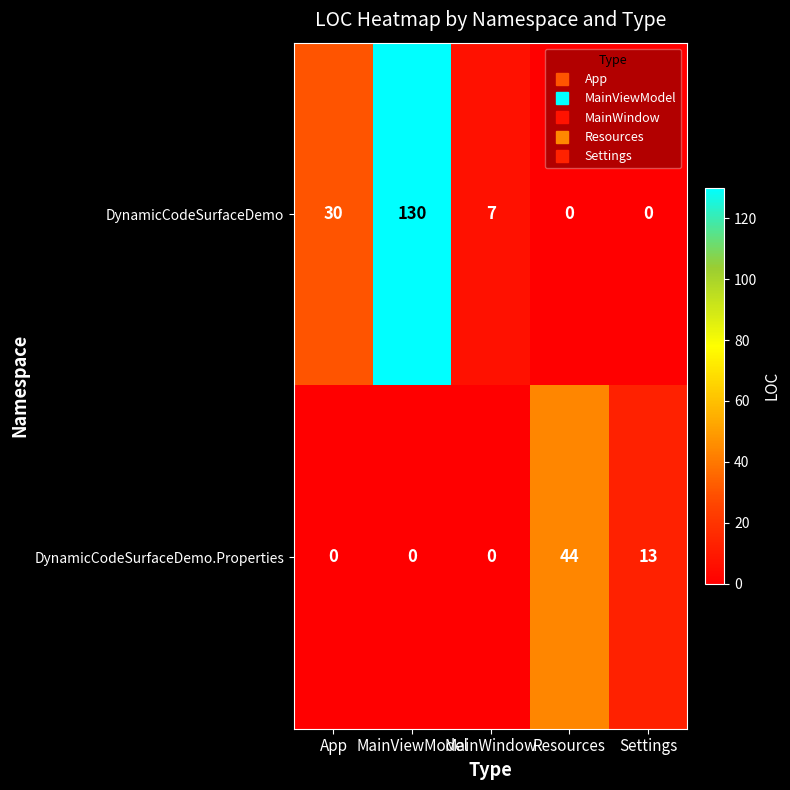

Where does the DynamicCodeSurfaceDemo series first go above 7?

App